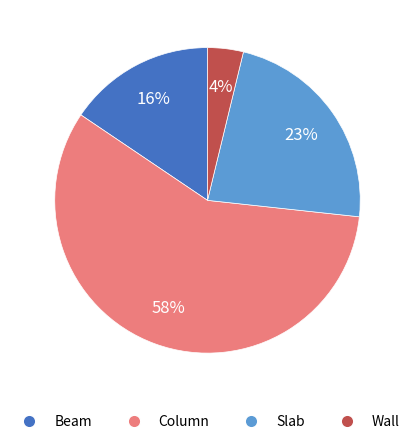

Is the sum of Beam and Wall greater than half?

No